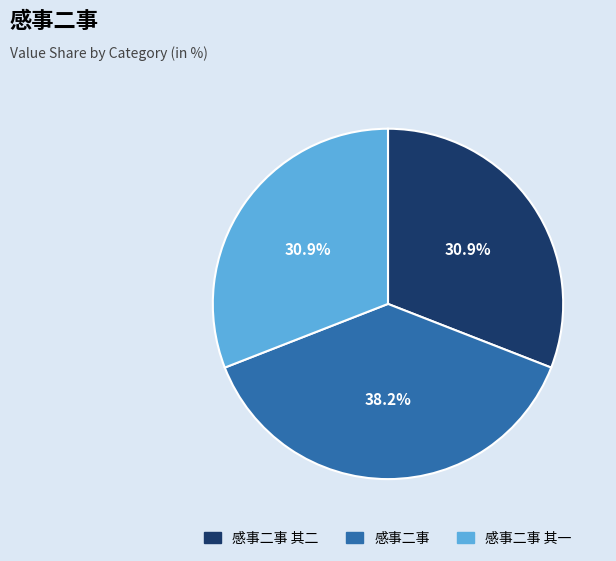

True or false: 感事二事 其一 accounts for 31% of the total.

True